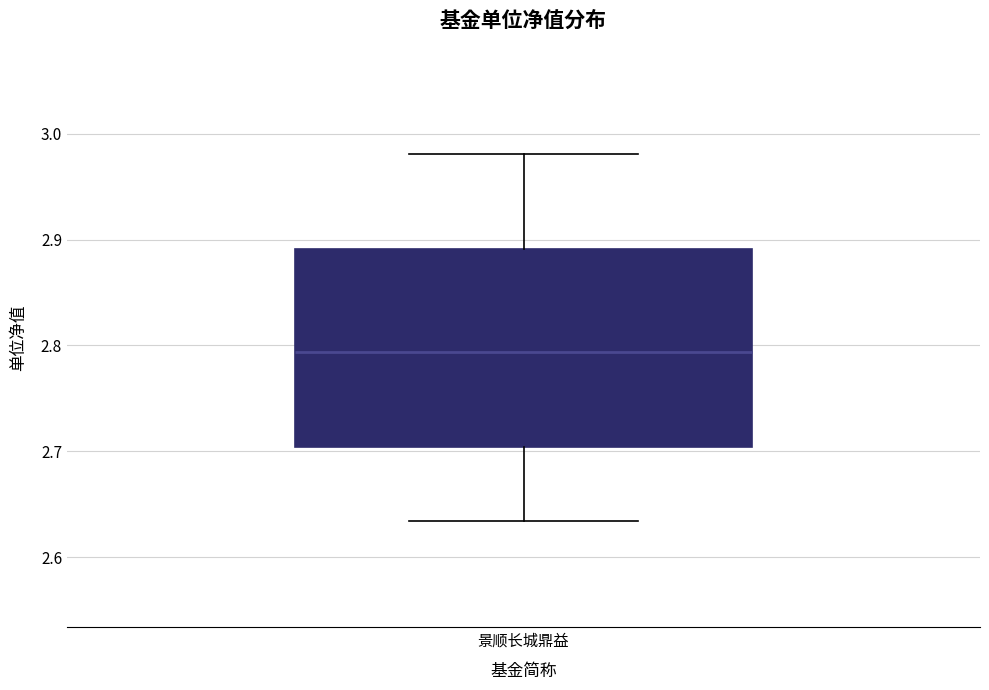

Read this box plot against the y-axis: the position of the median line, the range covered by the box, and the ends of both whiskers. The values are not printed on the chart, so give them approximately, as read against the axis.

median 2.79, box 2.70 to 2.89, whiskers 2.63 to 2.98